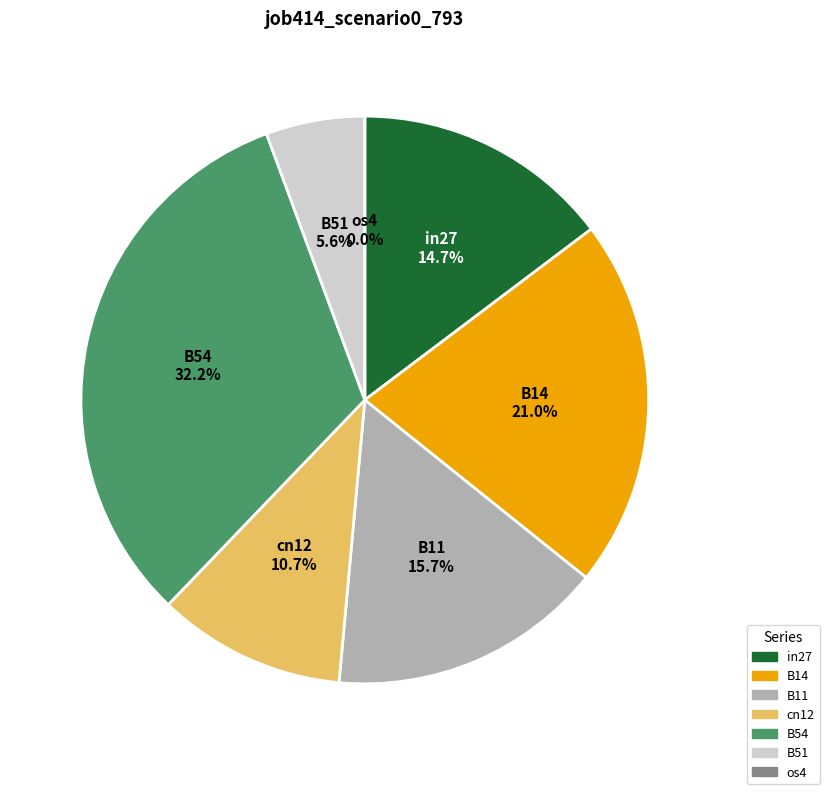

Is it true that B11 is 31% of the pie?

False